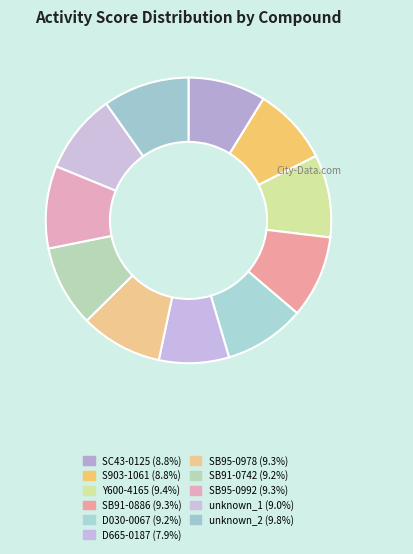

The unknown_2 slice represents 1% of the pie. True or false?

False